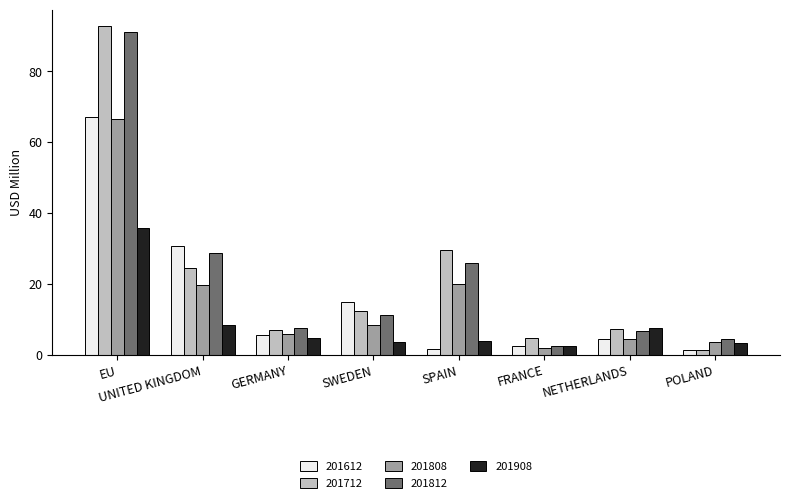

What is the difference between the maximum and minimum values in the 201808 series?

64.6